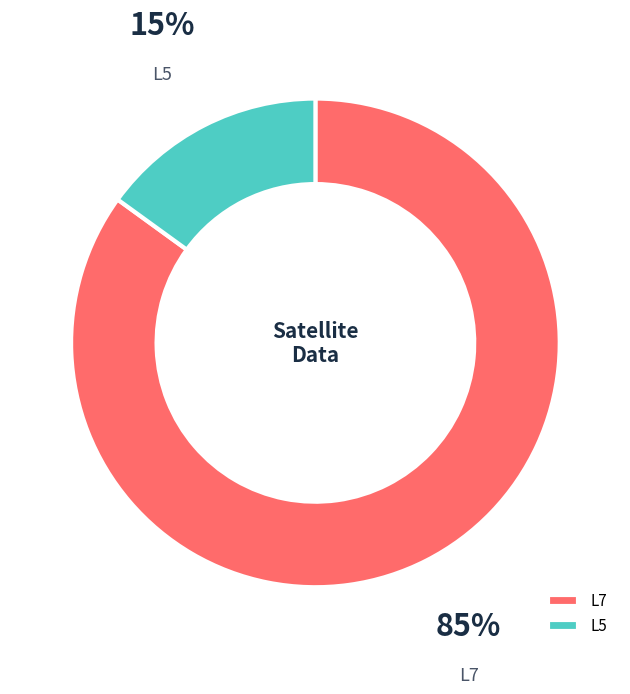

To the nearest percent, what is the combined percentage of L7 and L5?

100%